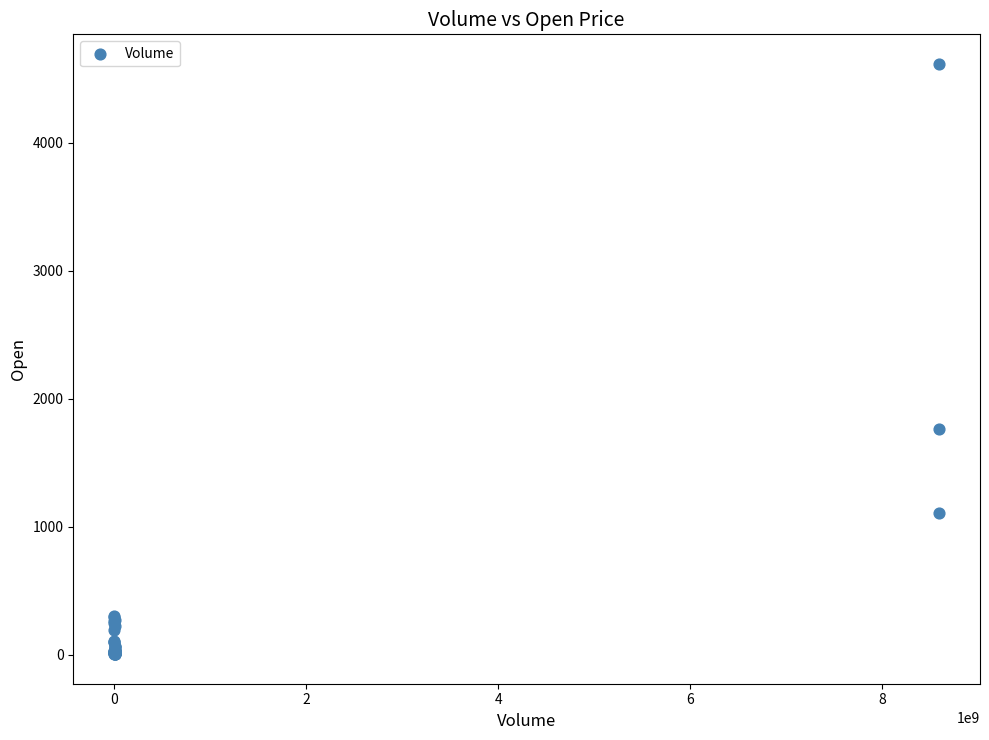

What Y value in the scatter plot is closest to 2310?

1760.2